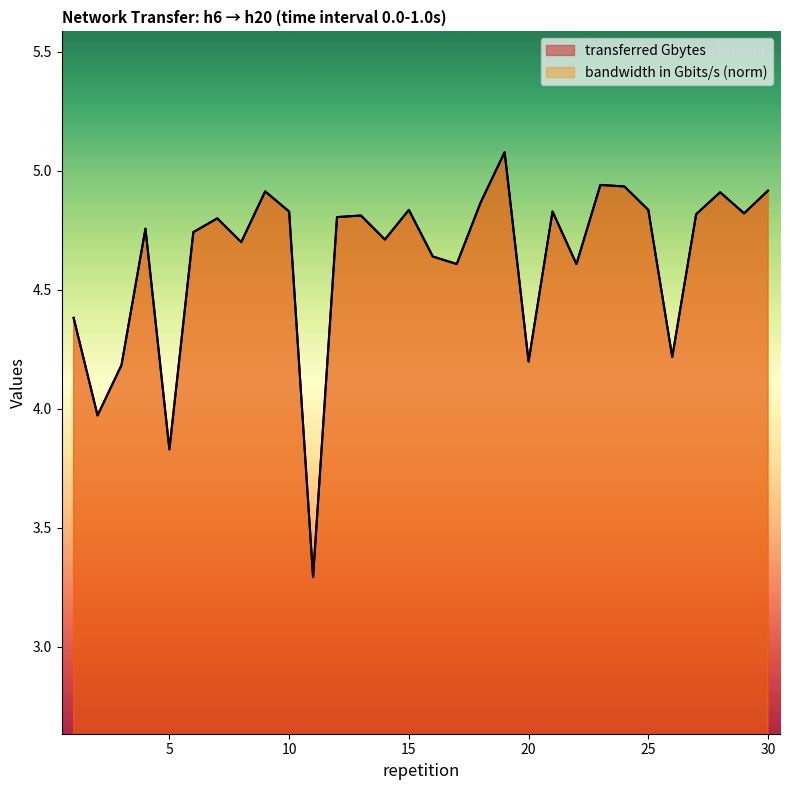

Reading right to left, transcribe all the data shown in this chart.

transferred Gbytes: 4.9	4.8	4.9	4.8	4.2	4.8	4.9	4.9	4.6	4.8	4.2	5.1	4.9	4.6	4.6	4.8	4.7	4.8	4.8	3.3	4.8	4.9	4.7	4.8	4.7	3.8	4.8	4.2	4.0	4.4
bandwidth in Gbits/s: 4.9	4.8	4.9	4.8	4.2	4.8	4.9	4.9	4.6	4.8	4.2	5.1	4.9	4.6	4.6	4.8	4.7	4.8	4.8	3.3	4.8	4.9	4.7	4.8	4.7	3.8	4.8	4.2	4.0	4.4